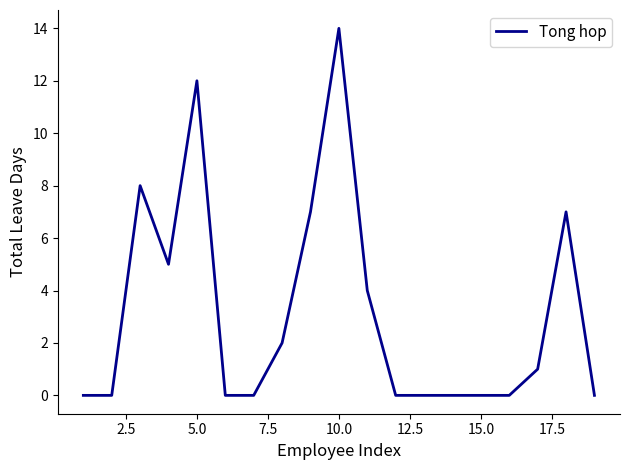

What is the maximum value shown in the chart?

14